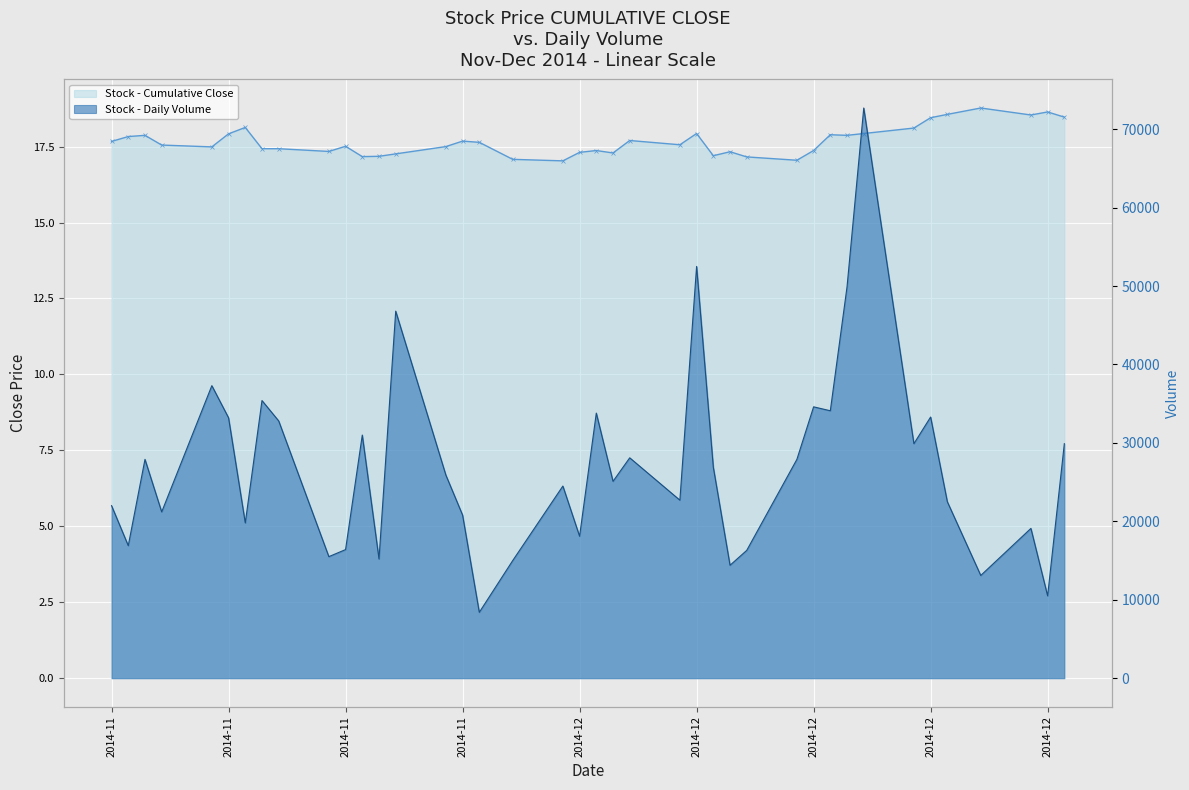

What is the difference between the maximum and minimum values in the Close Price series?

1.7